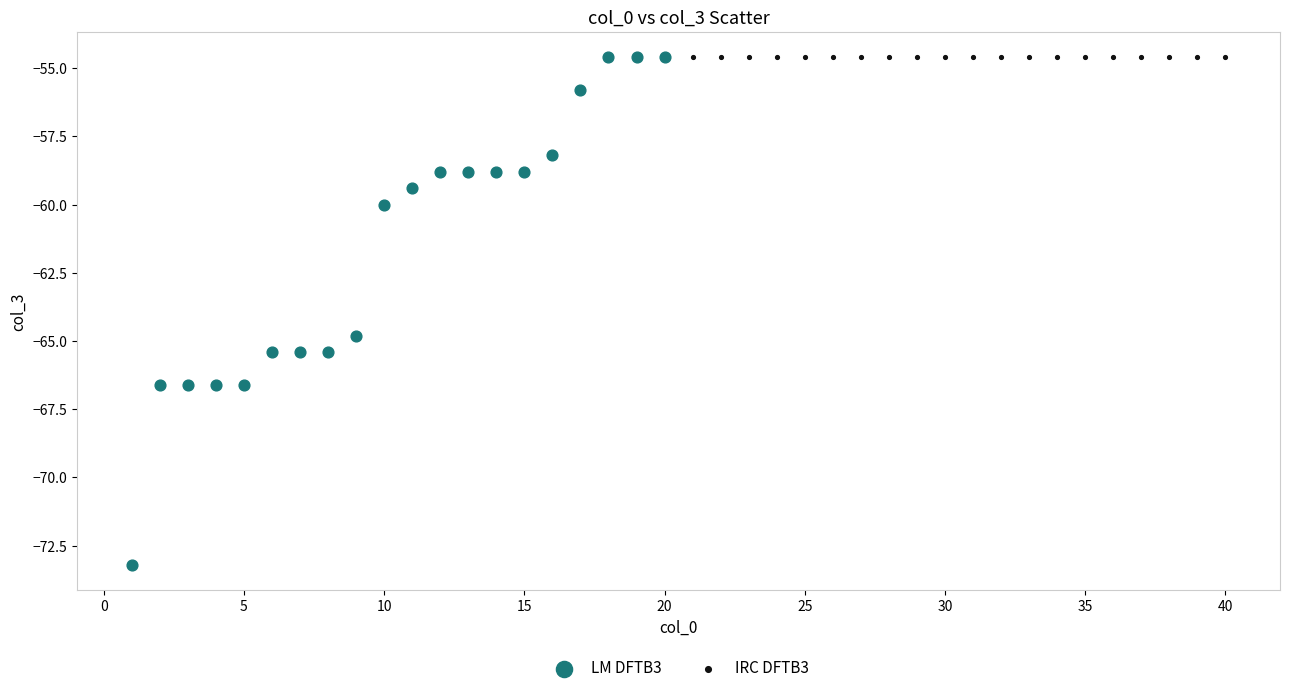

Which series contains the lowest Y value?

LM DFTB3